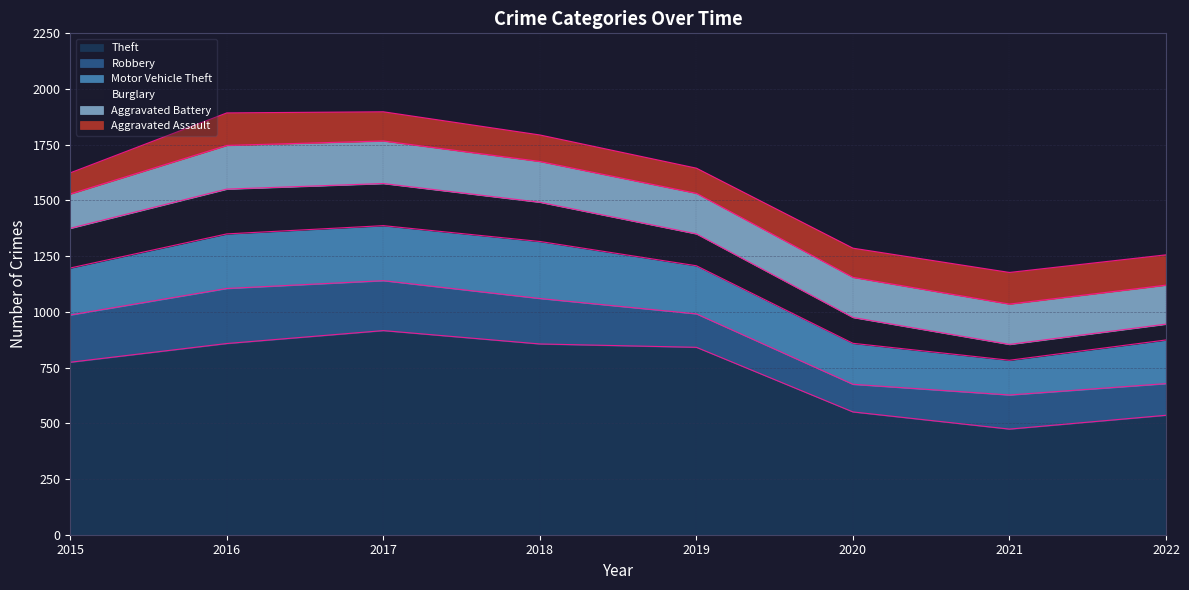

Reading left to right, extract all data points from this chart.

Theft: 774	858	916	856	841	551	474	536
Robbery: 212	247	224	204	150	124	153	142
Motor Vehicle Theft: 211	245	247	256	216	184	156	196
Burglary: 178	201	189	176	143	116	71	71
Aggravated Battery: 154	196	191	183	182	180	181	175
Aggravated Assault: 95	146	131	119	113	131	142	136